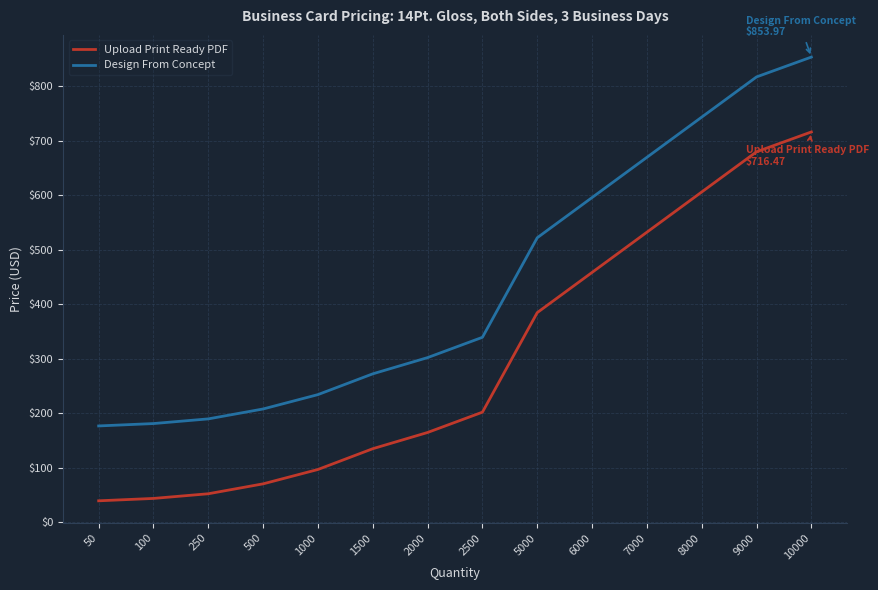

True or false: Upload Print Ready PDF and Design From Concept cross at least once.

False